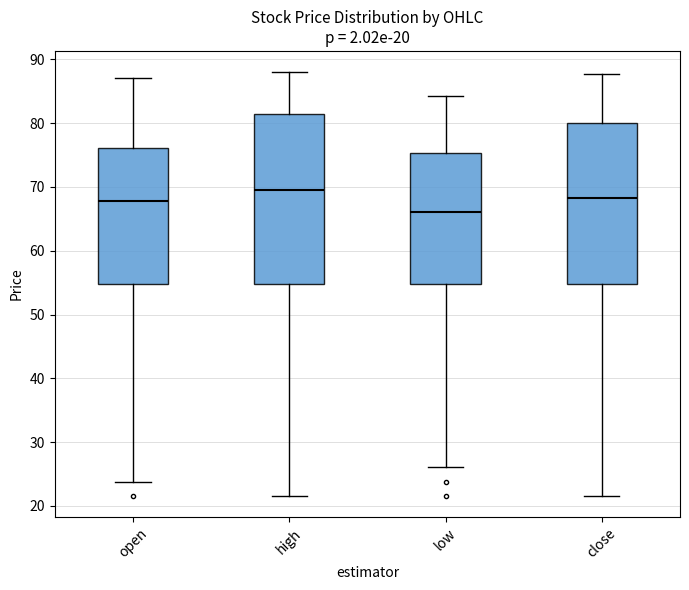

Comparing the boxes themselves (not the whiskers), which one is the tallest?

high